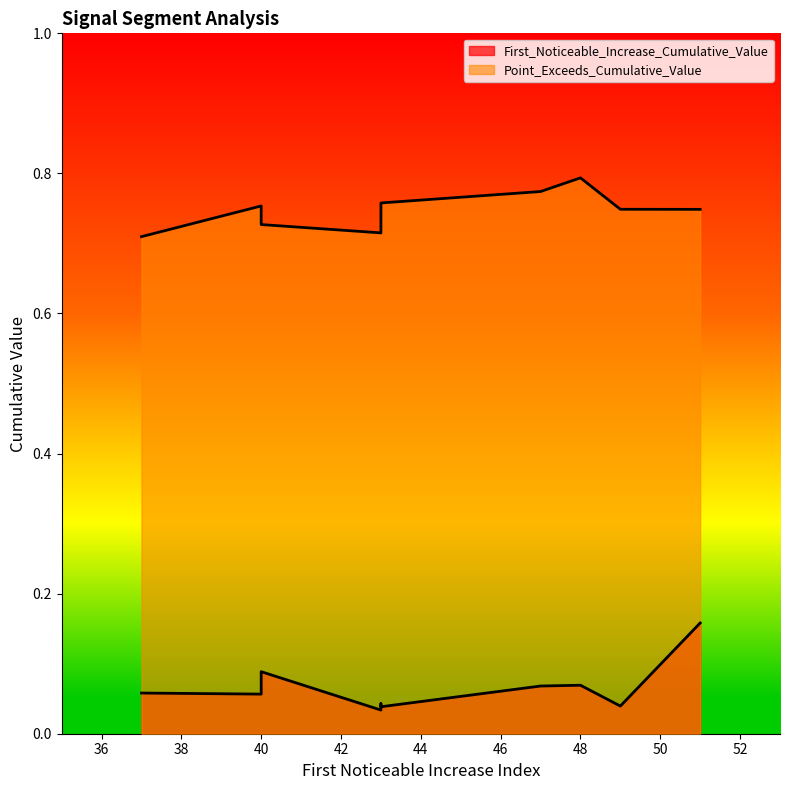

Does the chart display data point markers on the line(s)?

No